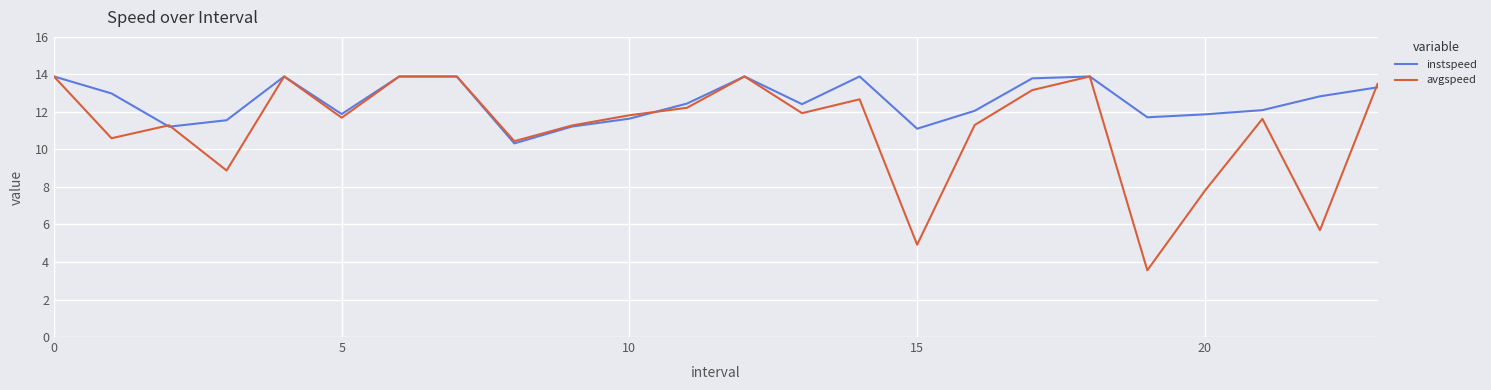

Which series has the widest spread of values?

avgspeed